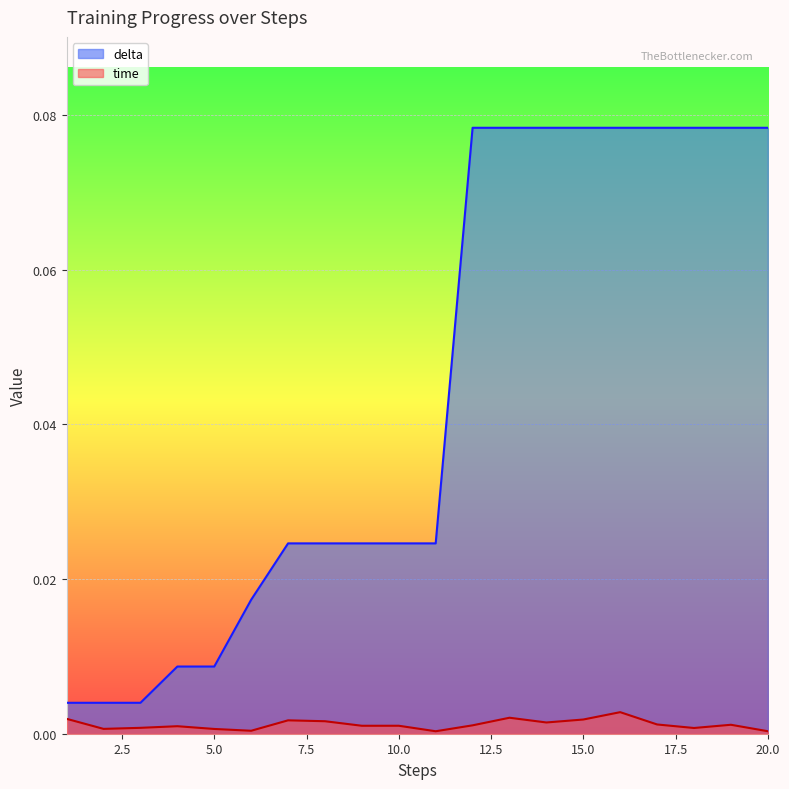

List the series in order of their overall mean, highest first.

delta, time